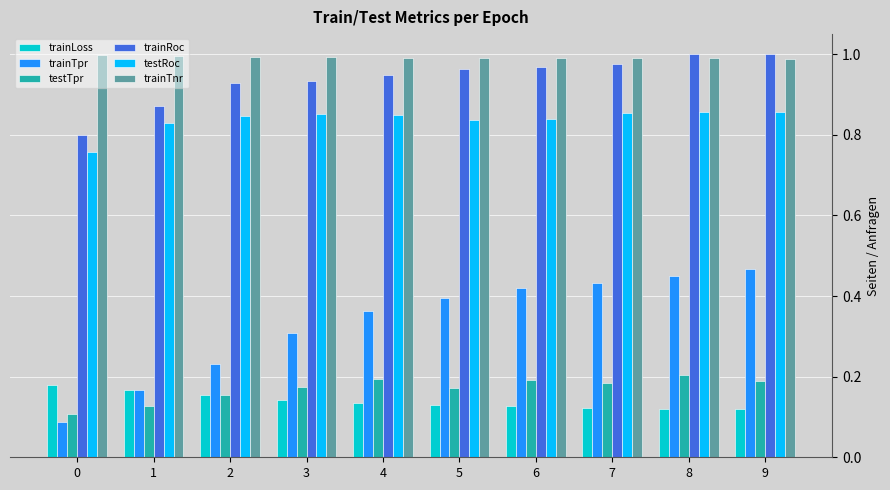

At how many categories does at least one series exceed 0?

10